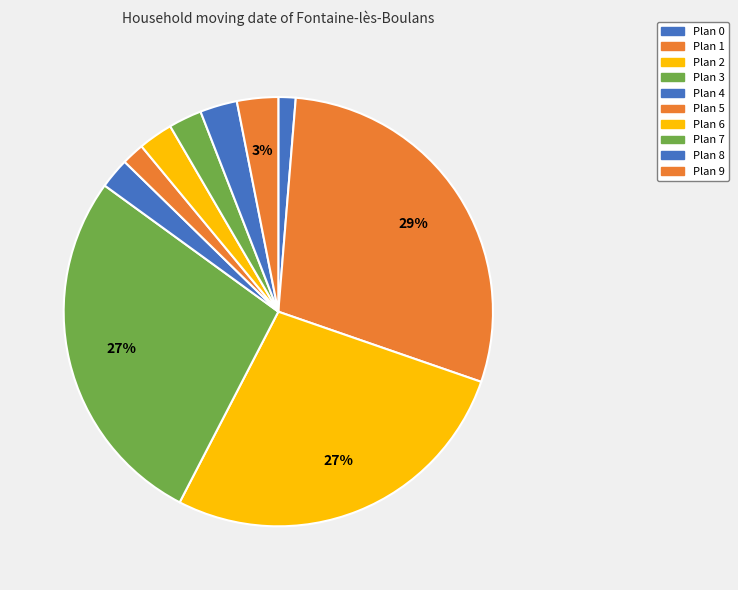

To the nearest percent, what percentage of the pie is Plan 7?

2%